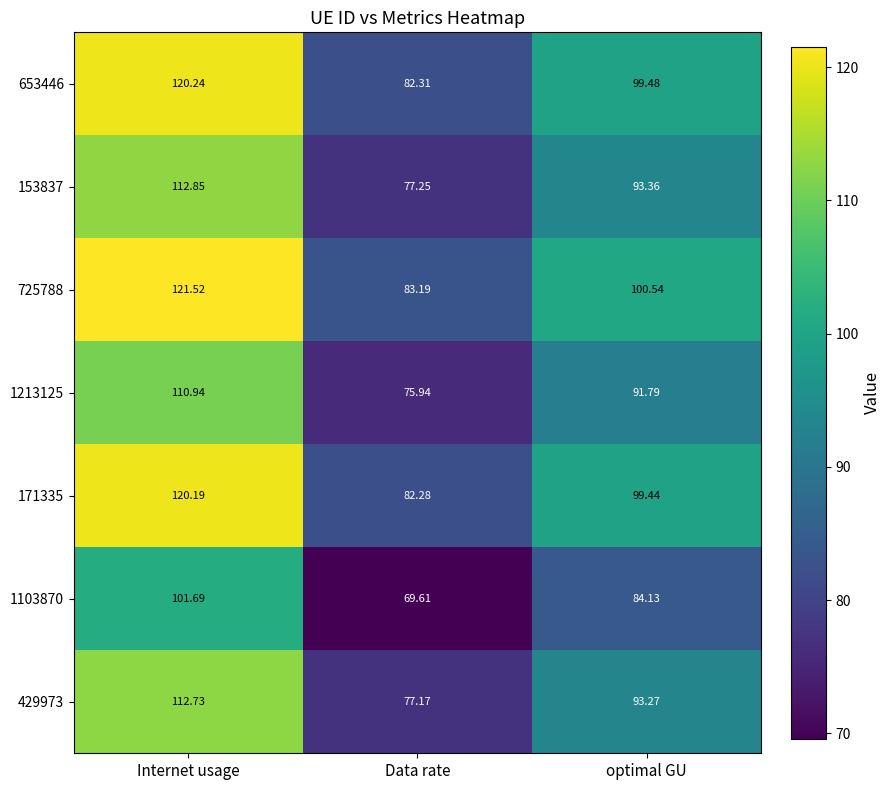

Between Internet usage and Data rate, which series saw the biggest shift?

725788